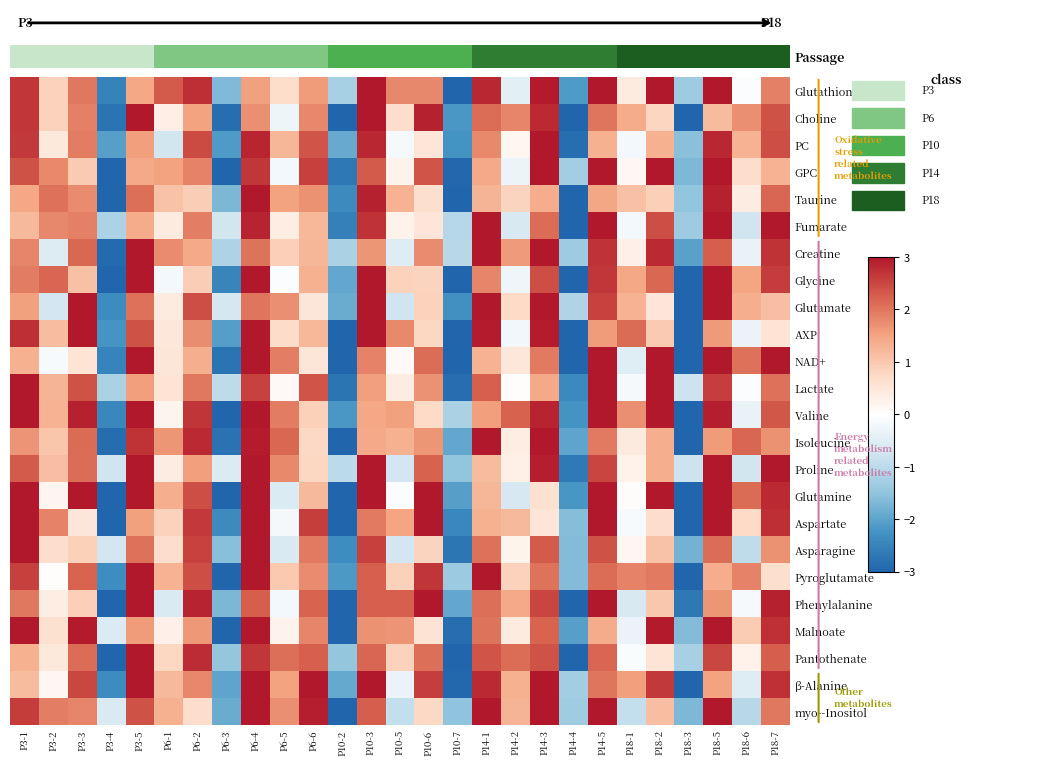

At which category does the chart reach its peak across all series?

P18-7